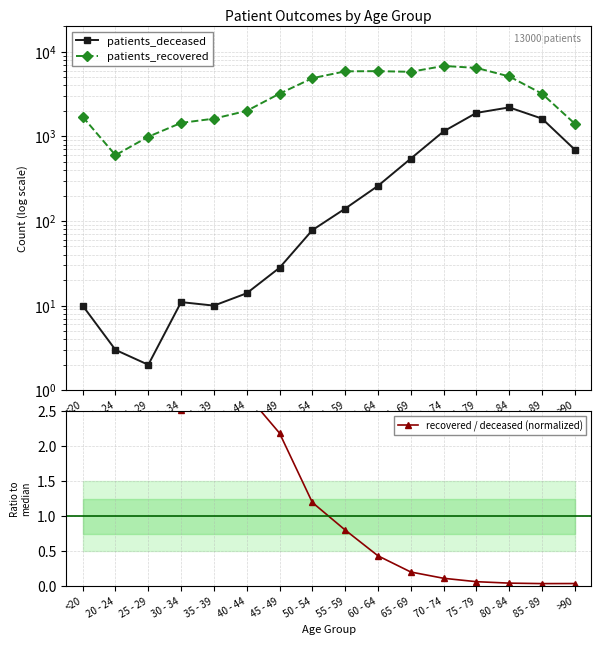

Which has a higher value, 35 - 39 or 80 - 84?

80 - 84